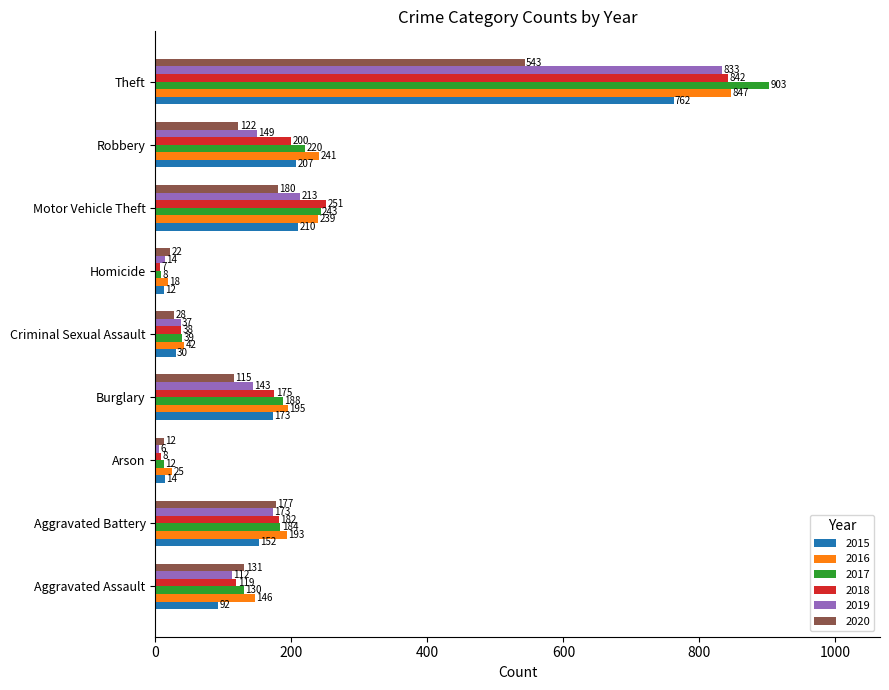

What is the sum of all 2015 values?

1652